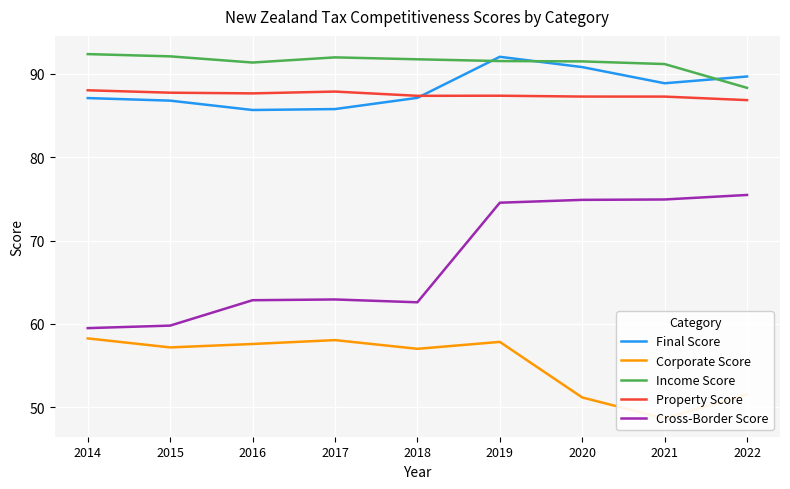

Which category has the lowest value in the Income Score series?

2022